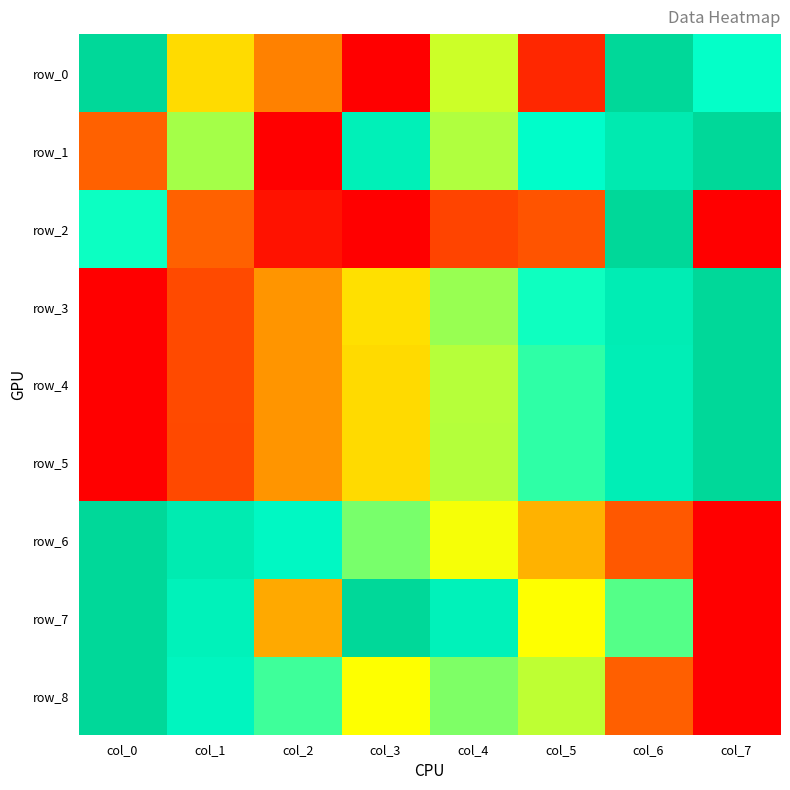

Reading left to right, transcribe all the data shown in this chart.

row_0: 1.0	0.4	0.3	0.0	0.5	0.1	1.0	0.7
row_1: 0.2	0.6	0.0	0.8	0.6	0.8	0.9	1.0
row_2: 0.7	0.2	0.0	0.0	0.1	0.2	1.0	0.0
row_3: 0.0	0.1	0.3	0.4	0.6	0.7	0.9	1.0
row_4: 0.0	0.1	0.3	0.4	0.6	0.7	0.9	1.0
row_5: 0.0	0.1	0.3	0.4	0.6	0.7	0.9	1.0
row_6: 1.0	0.9	0.8	0.6	0.5	0.4	0.2	0.0
row_7: 1.0	0.8	0.3	1.0	0.8	0.5	0.7	0.0
row_8: 1.0	0.8	0.7	0.5	0.6	0.6	0.2	0.0